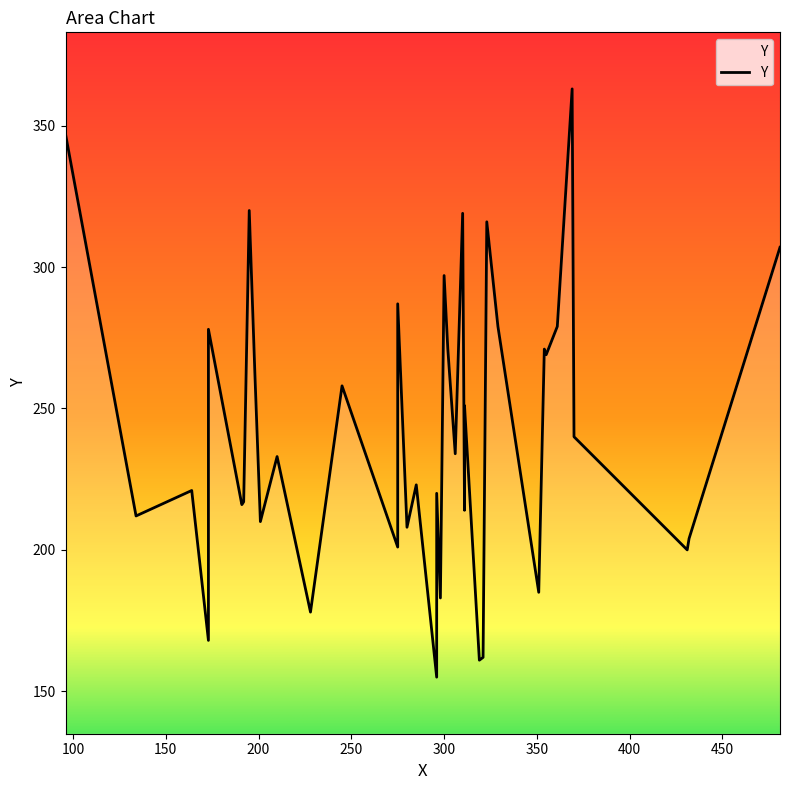

List the labels in order of value, smallest first.

296, 319, 321, 173, 228, 298, 351, 431, 275, 432, 280, 201, 134, 311, 191, 192, 296, 164, 285, 210, 306, 370, 311, 245, 198, 355, 302, 354, 173, 329, 361, 275, 300, 481, 323, 310, 195, 96, 369